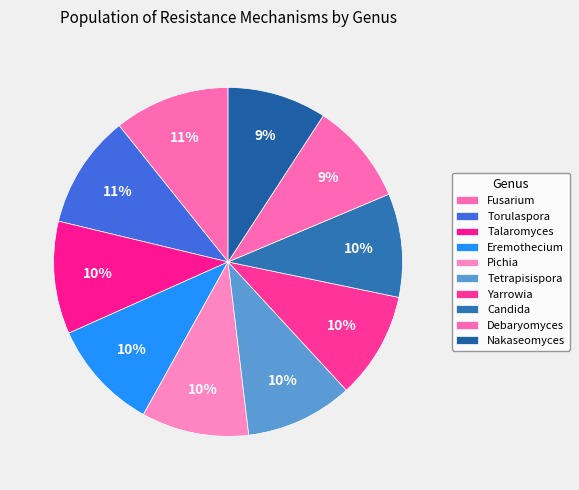

Is Eremothecium the majority of the pie?

No